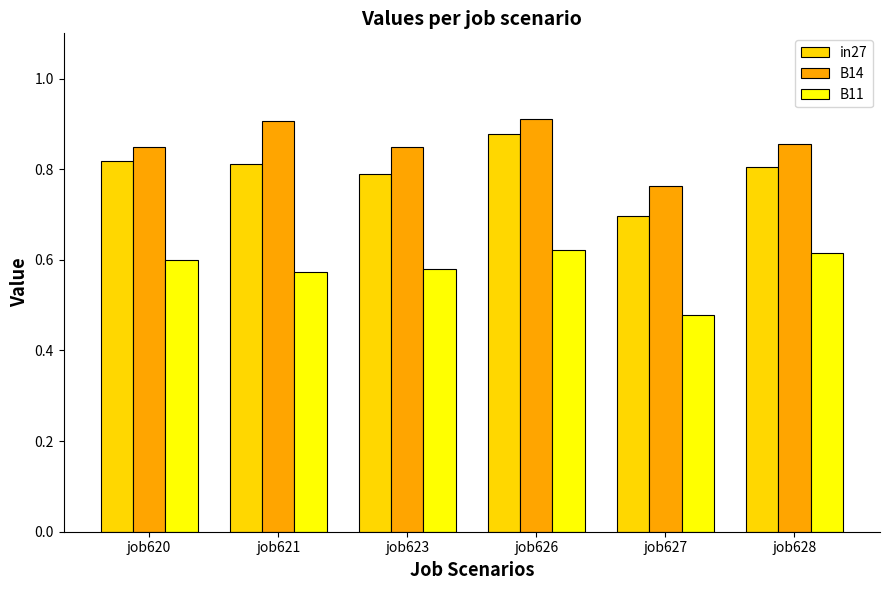

How many groups of bars are there?

6